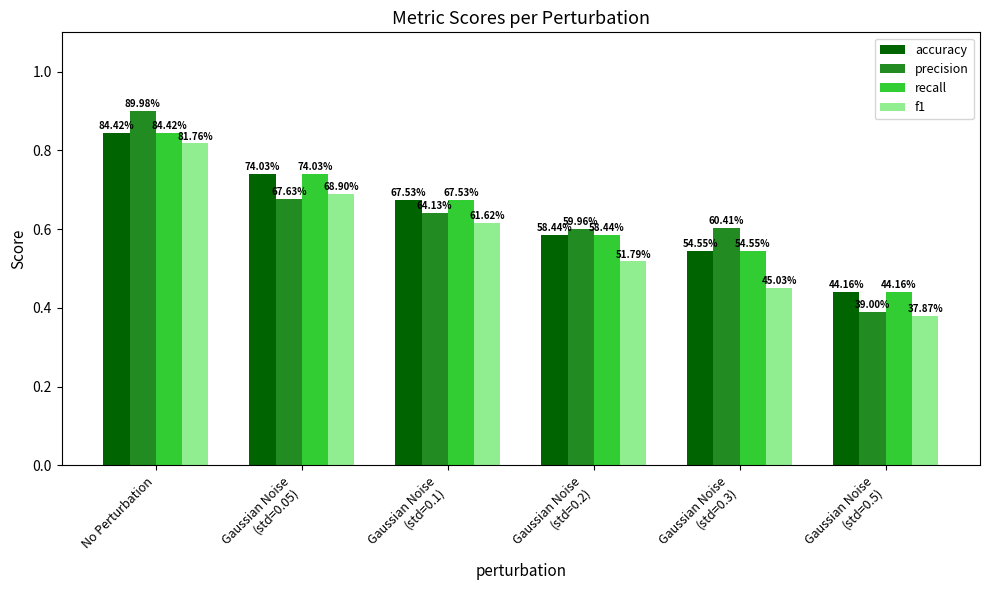

What is the difference between the recall values at Gaussian Noise
(std=0.1) and Gaussian Noise
(std=0.5)?

0.2